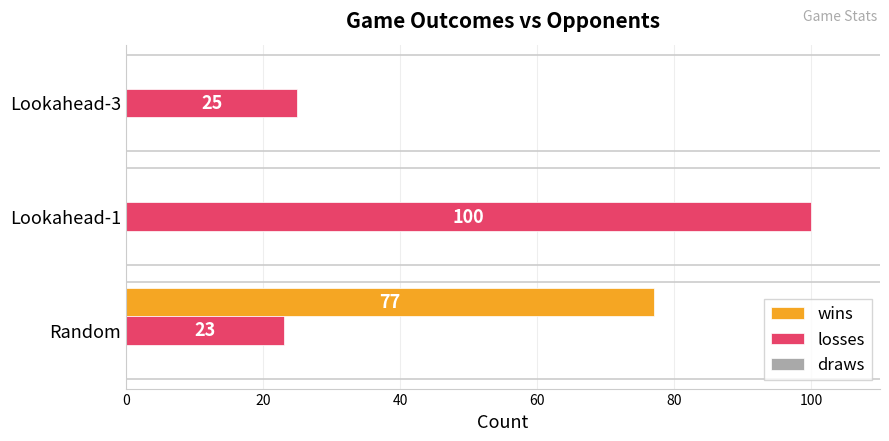

Is the value of losses at Lookahead-1 greater than the value of wins at Random?

Yes